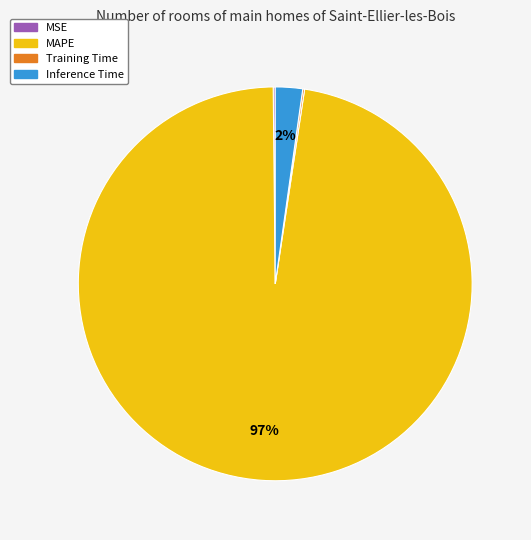

Does any single category account for the majority?

Yes